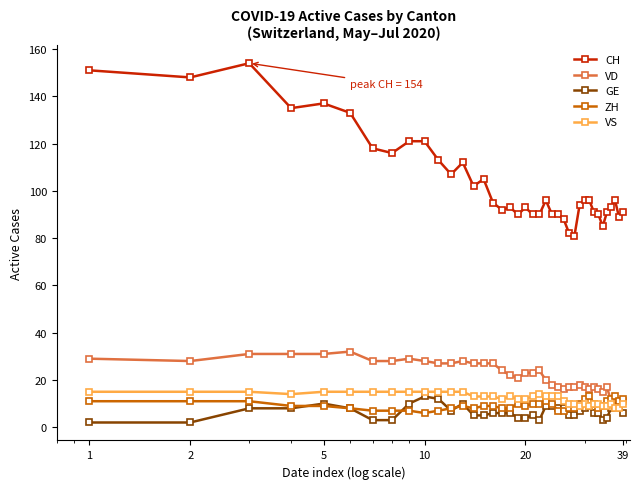

What is the maximum value shown in the chart?

154